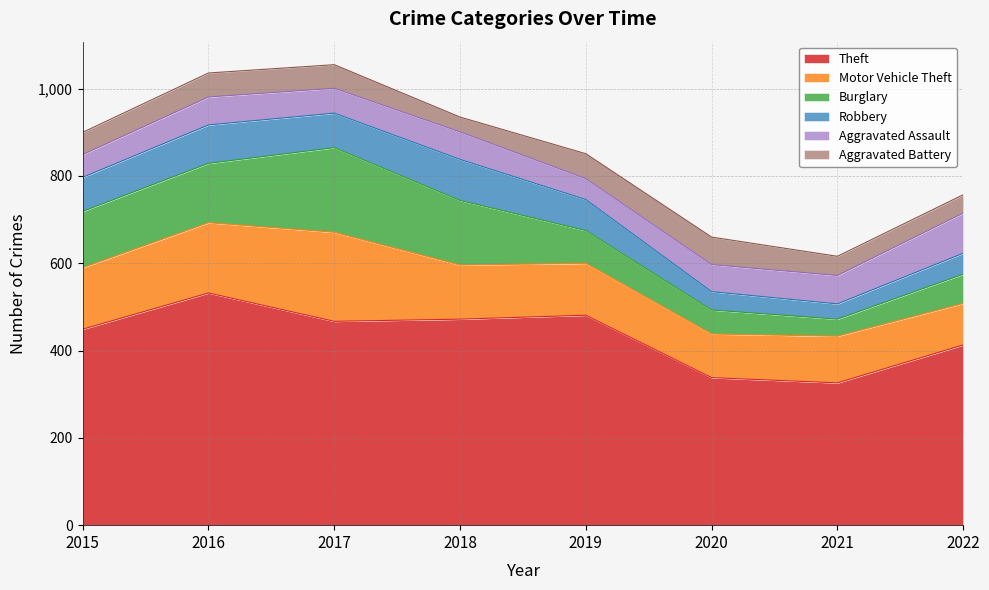

List the series in order of their peak value, lowest first.

Aggravated Battery, Aggravated Assault, Robbery, Burglary, Motor Vehicle Theft, Theft